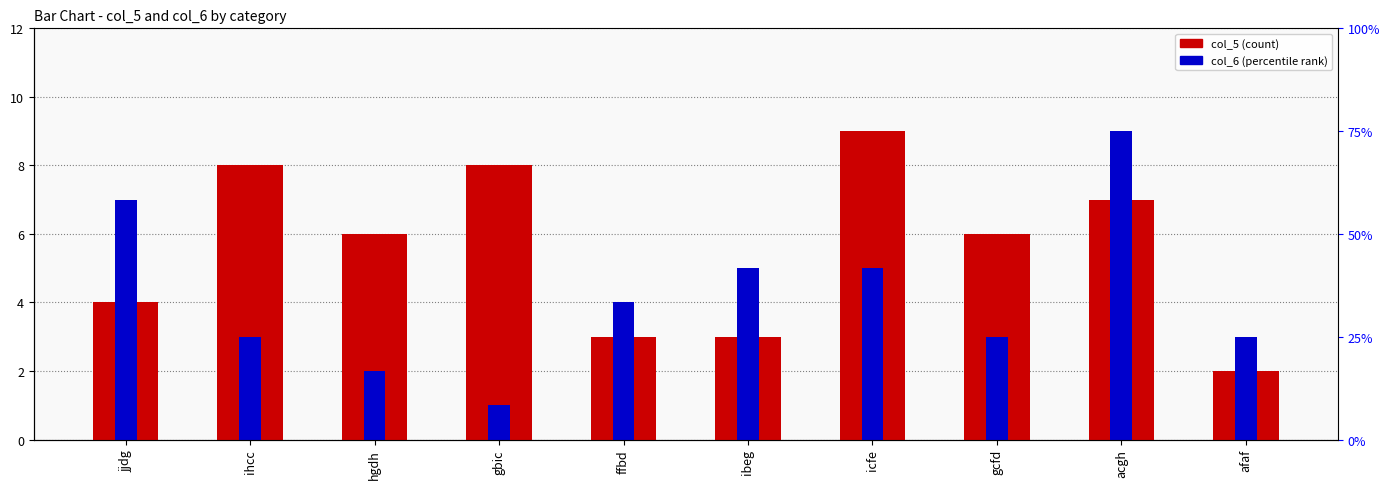

What is the minimum value shown in the chart?

1